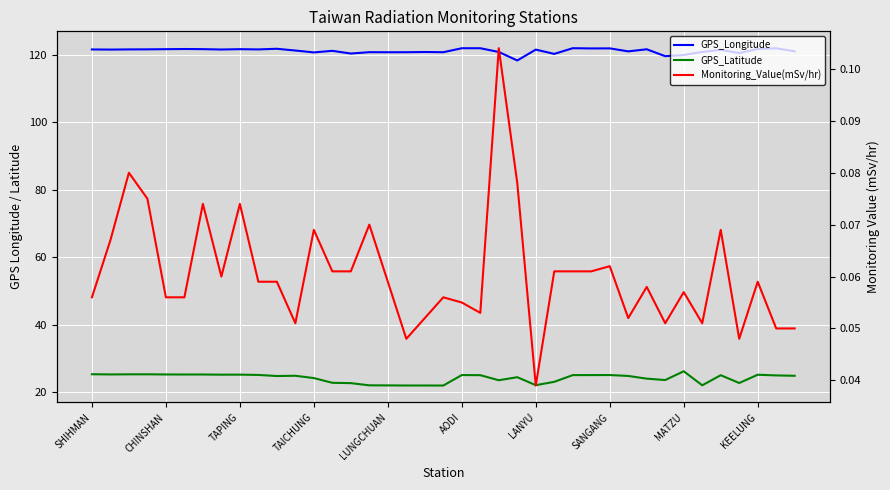

What is the maximum value shown in the chart?

121.9